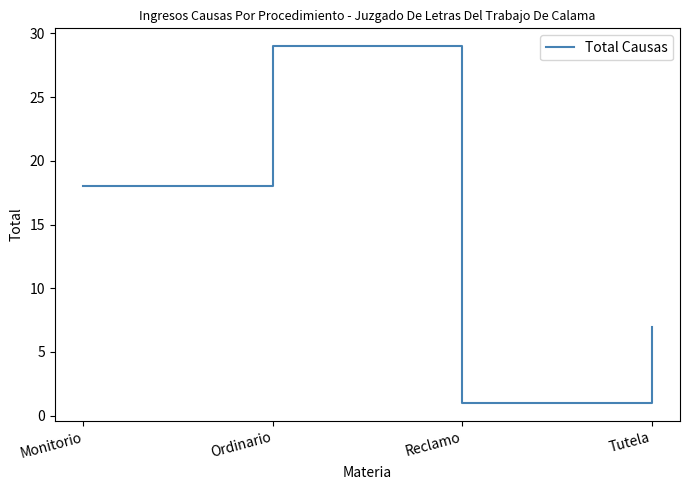

What is the average value?

14